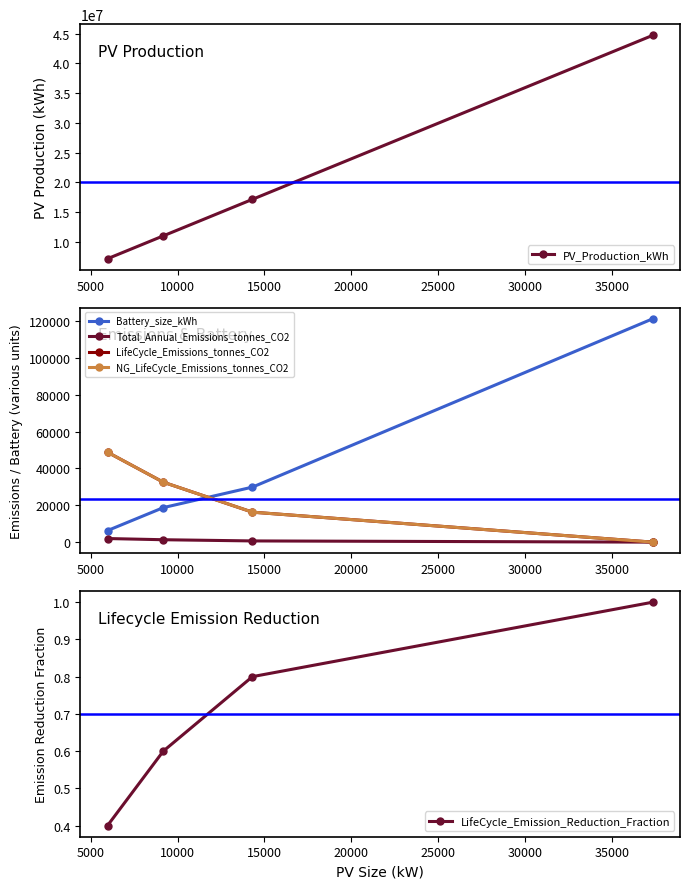

True or false: Battery_size_kWh and Total_Annual_Emissions_tonnes_CO2 intersect in this chart.

False